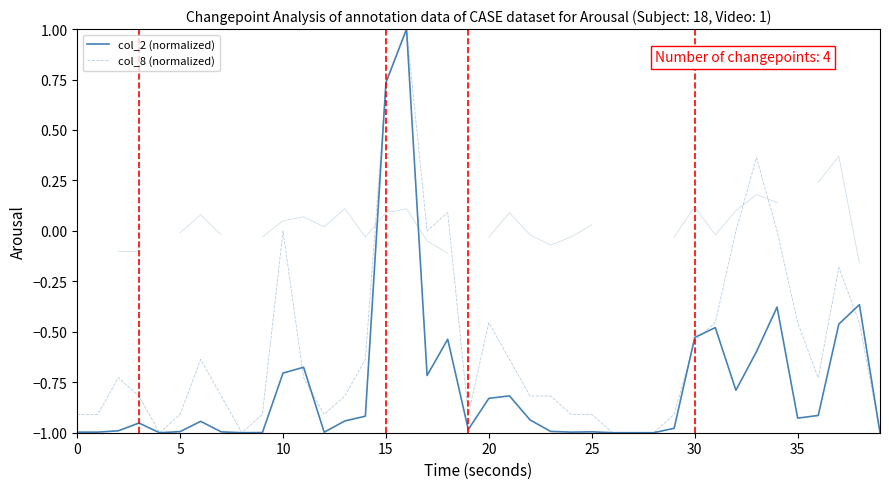

How many data points does each series have?

40